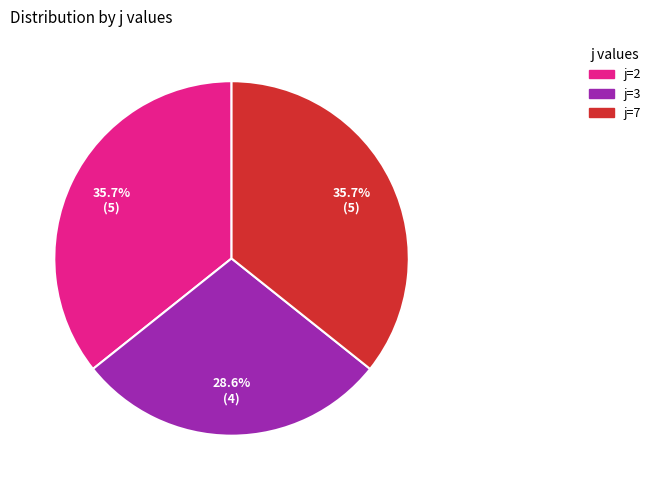

What percentage is the j=2 slice, to the nearest percent?

36%